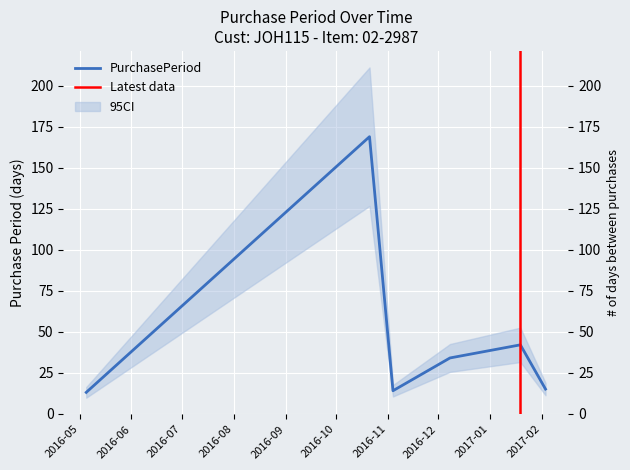

How many values are below 34?

3